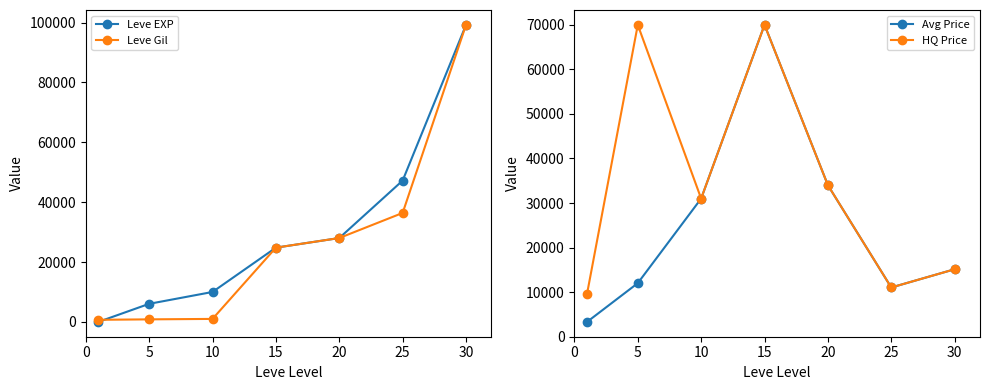

At how many categories does at least one series exceed 17782?

6